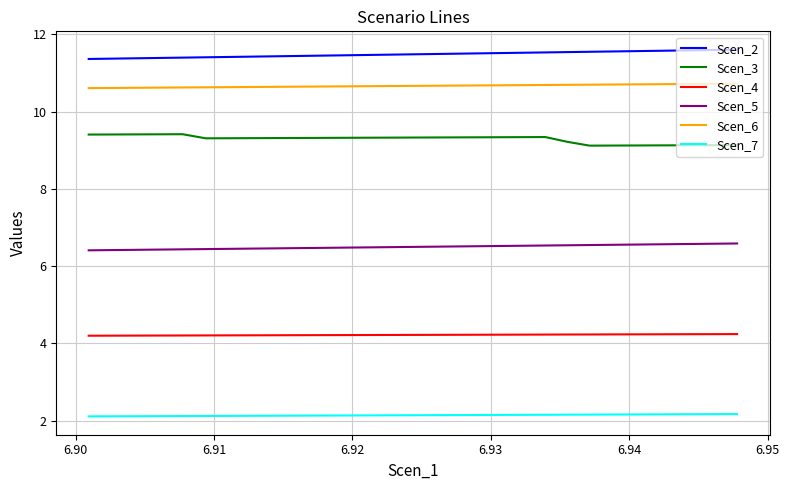

What is the sum of all Scen_7 values?

64.2